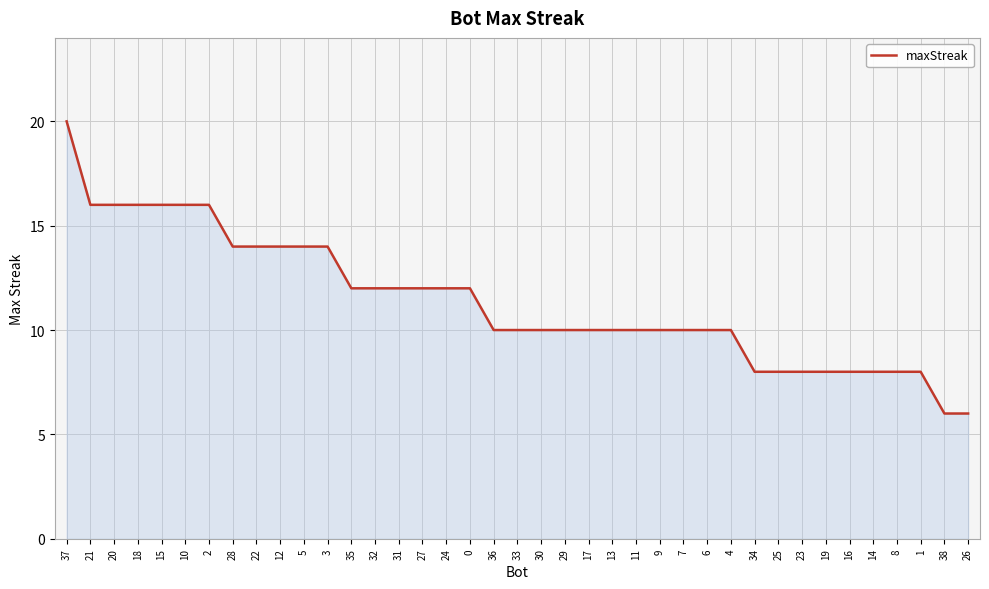

Approximately how many times larger is the value at 19 compared to 26?

1.3